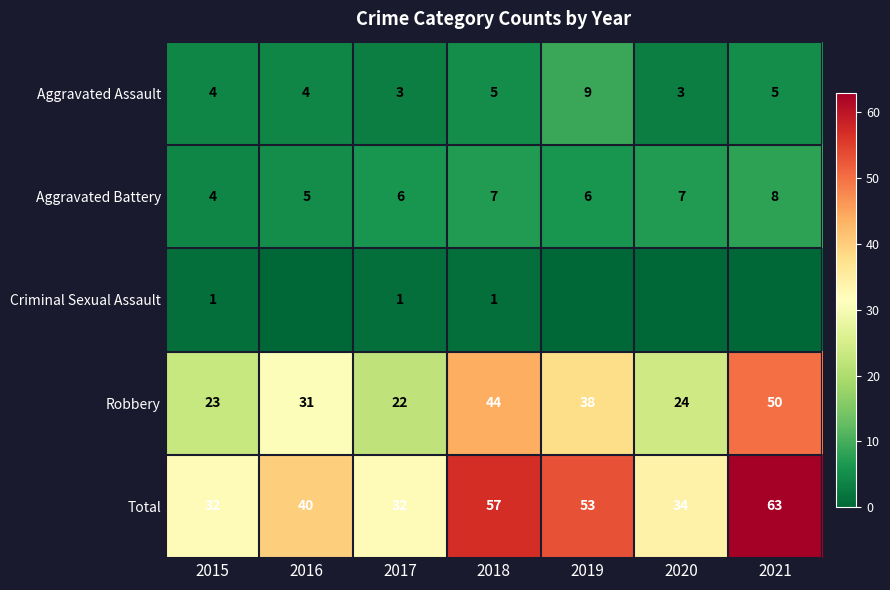

Rank the series at 2017 from lowest to highest value.

Criminal Sexual Assault, Aggravated Assault, Aggravated Battery, Robbery, Total